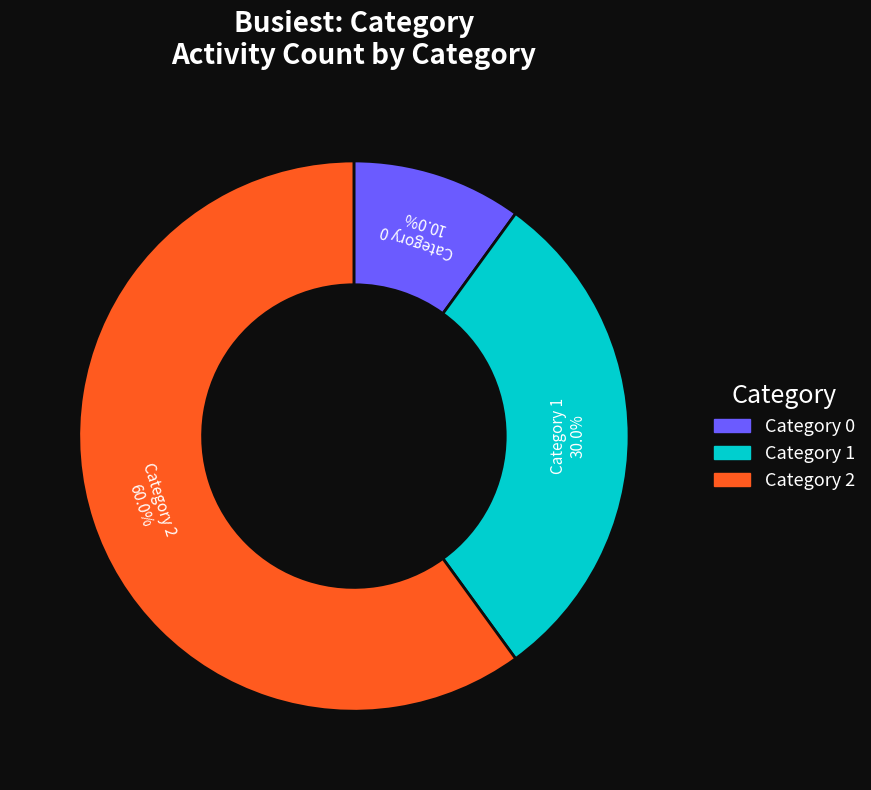

What portion of the pie excludes Category 1?

70.0%